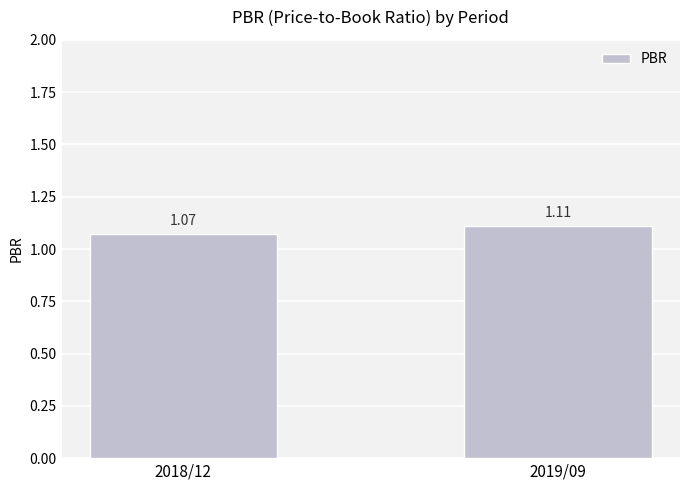

What is the sum of all values?

2.2